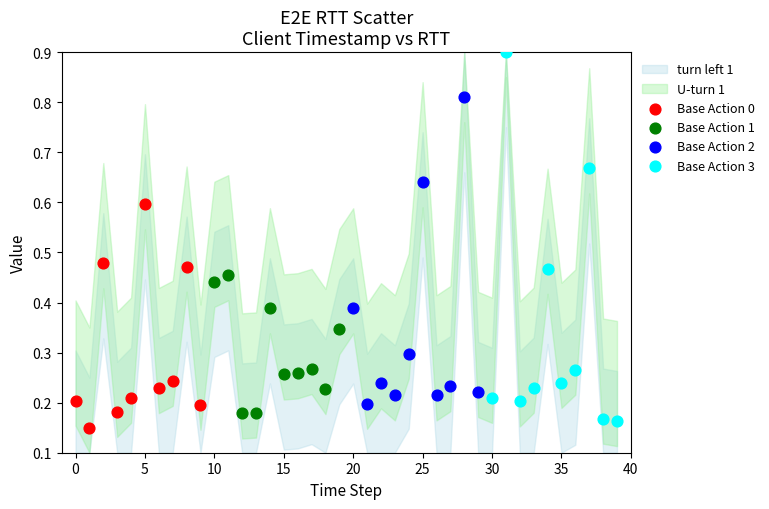

Which series reaches the maximum Y coordinate?

Base Action 3